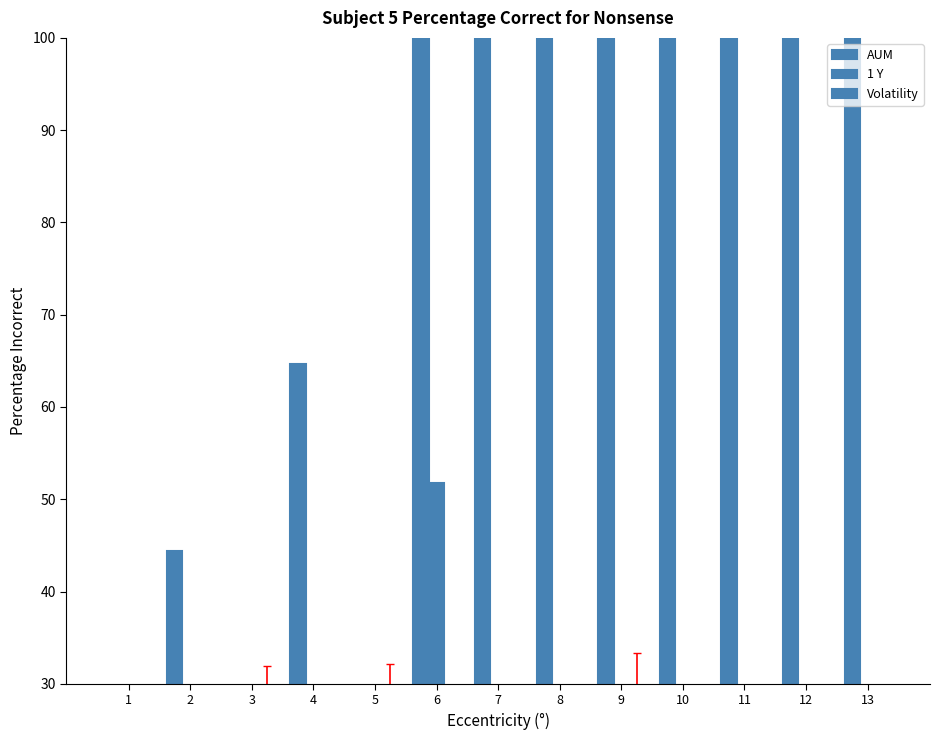

What is the maximum value for Volatility?

22.9